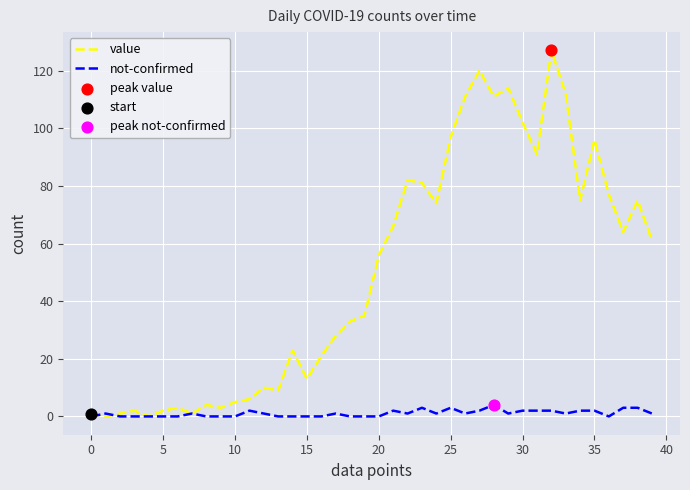

Which series has the largest total across all categories?

value